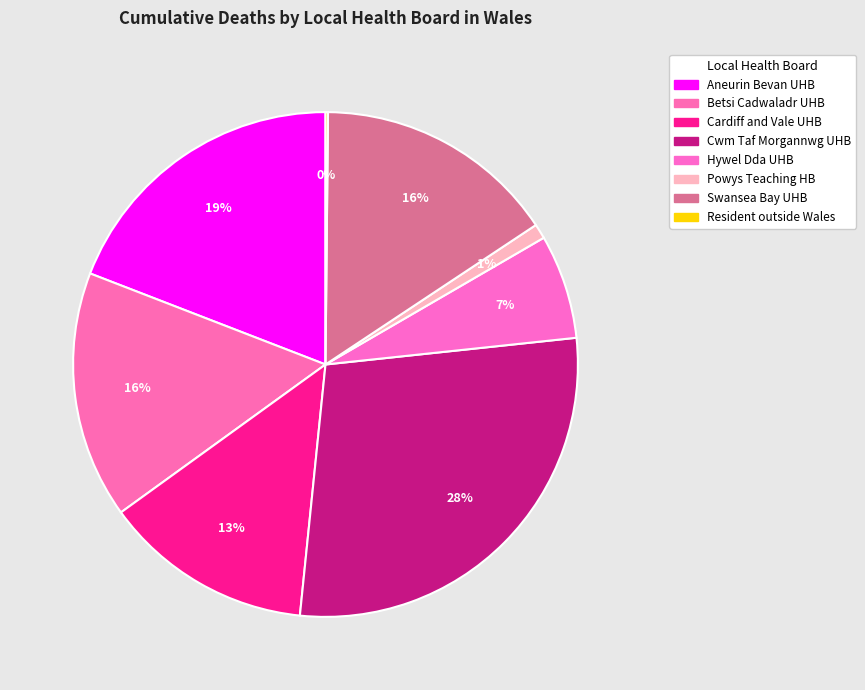

To the nearest percent, what is the average slice percentage?

12%